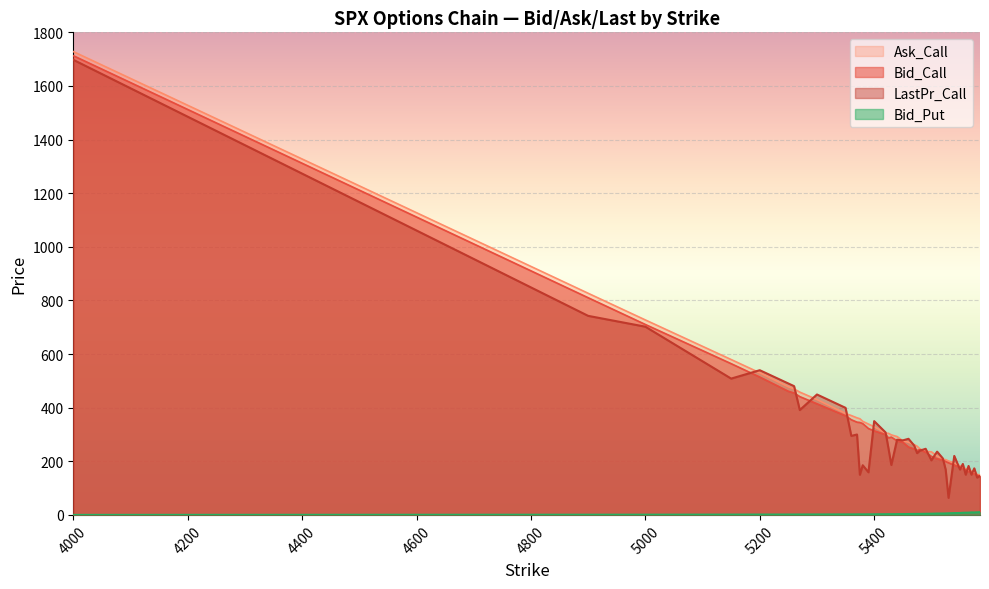

Reading right to left, list all the values displayed in this chart.

Bid_Call: 5585=143.7	5580=148.1	5575=152.4	5570=157.1	5565=161.6	5560=167.0	5555=172.5	5550=176.9	5540=185.8	5530=194.3	5525=199.0	5520=205.2	5510=209.1	5500=218.2	5490=233.9	5480=243.6	5475=240.5	5470=246.1	5460=253.1	5450=271.0	5440=276.4	5430=290.1	5425=287.3	5420=299.5	5400=313.6	5390=322.1	5380=340.5	5375=344.8	5370=345.9	5360=355.0	5350=369.7	5300=414.6	5270=441.2	5260=454.8	5250=461.1	5200=514.2	5150=564.1	5000=710.3	4900=810.1	4000=1712.9
Ask_Call: 5585=149.5	5580=151.1	5575=158.6	5570=163.1	5565=167.7	5560=173.2	5555=175.1	5550=183.3	5540=193.1	5530=201.3	5525=206.0	5520=207.8	5510=219.6	5500=235.3	5490=236.6	5480=246.2	5475=256.3	5470=262.1	5460=271.1	5450=276.3	5440=292.3	5430=298.5	5425=304.2	5420=304.8	5400=328.9	5390=338.8	5380=349.0	5375=358.7	5370=362.0	5360=370.6	5350=378.1	5300=430.2	5270=458.0	5260=470.0	5250=477.8	5200=530.0	5150=579.5	5000=727.2	4900=826.7	4000=1728.2
LastPr_Call: 5585=145.2	5580=139.1	5575=173.6	5570=150.1	5565=182.6	5560=150.0	5555=190.1	5550=169.2	5540=220.0	5530=63.6	5525=168.7	5520=210.8	5510=236.0	5500=203.6	5490=246.6	5480=239.7	5475=230.5	5470=258.6	5460=283.9	5450=277.9	5440=280.4	5430=186.2	5425=247.8	5420=307.5	5400=349.8	5390=158.9	5380=185.3	5375=149.6	5370=299.9	5360=294.7	5350=399.3	5300=449.1	5270=391.2	5260=480.3	5250=490.1	5200=539.7	5150=508.4	5000=702.0	4900=742.5	4000=1697.5
Bid_Put: 5585=10.2	5580=9.7	5575=9.1	5570=9.3	5565=8.4	5560=8.2	5555=7.9	5550=7.1	5540=6.7	5530=6.0	5525=5.5	5520=5.2	5510=5.1	5500=4.4	5490=4.2	5480=3.7	5475=3.7	5470=3.6	5460=3.3	5450=3.0	5440=2.8	5430=2.6	5425=2.6	5420=2.5	5400=2.3	5390=2.1	5380=2.0	5375=2.1	5370=2.0	5360=1.9	5350=1.9	5300=1.6	5270=1.6	5260=1.4	5250=1.4	5200=1.3	5150=1.1	5000=0.8	4900=0.8	4000=0.1